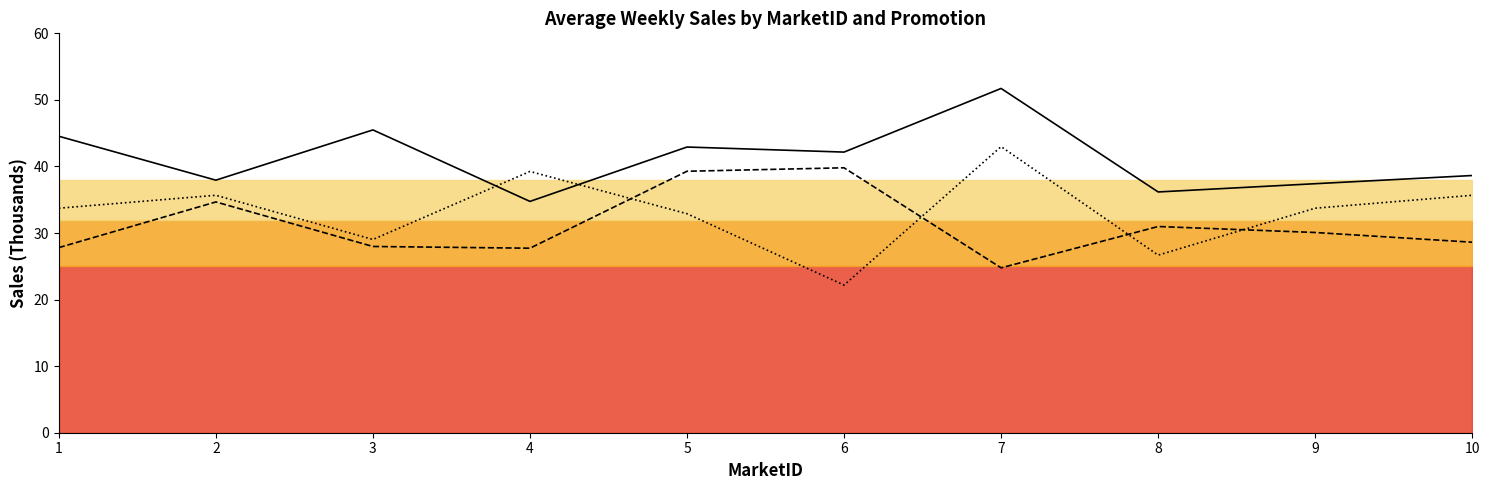

Between 4 and 10, which series saw the biggest shift?

Promotion 1